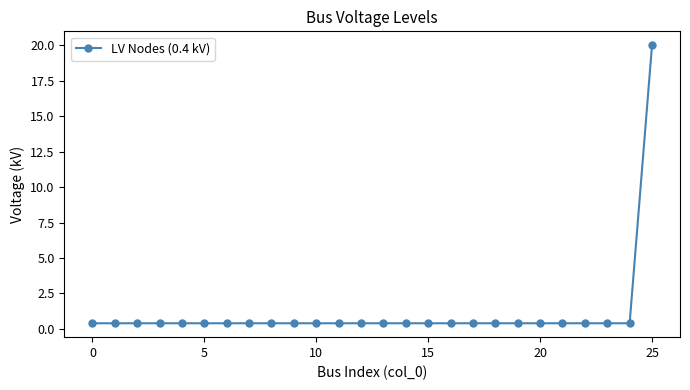

What is the maximum value shown in the chart?

20.0